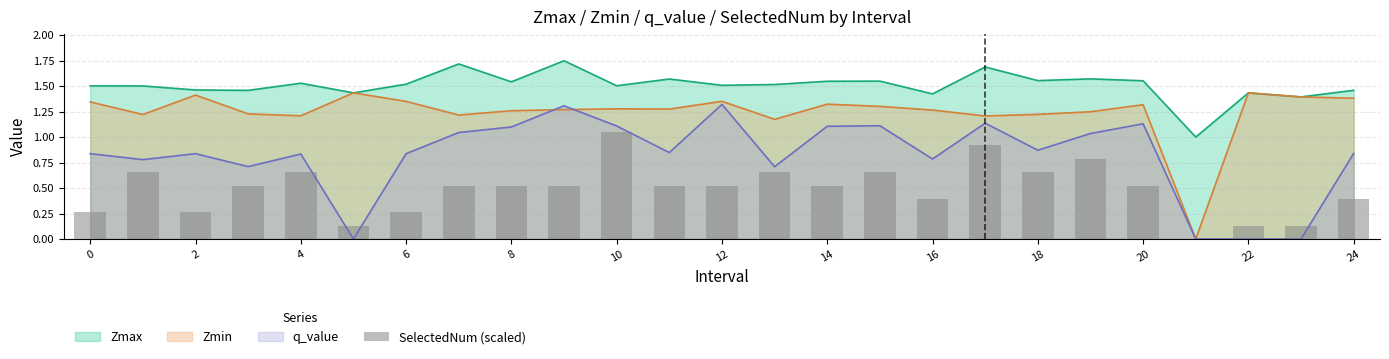

What is the label of the 18th bar from the left?

17